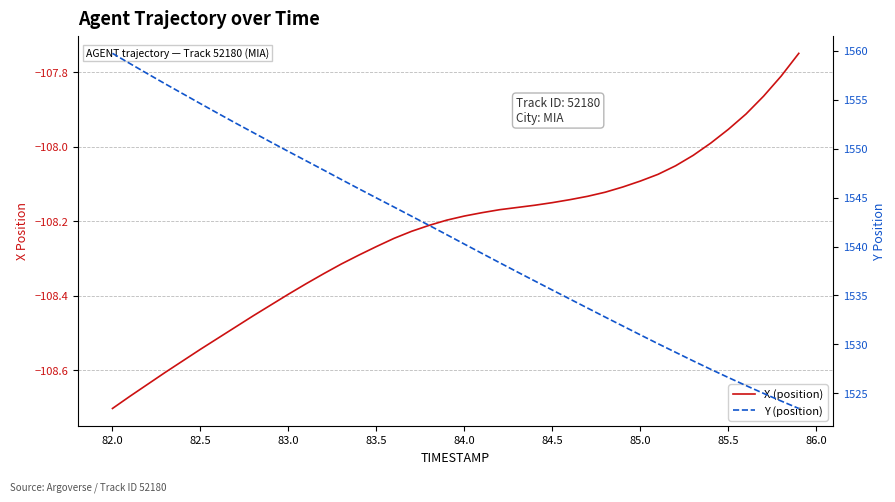

Is the value of Y (position) at 11 greater than the value of X (position) at 22?

Yes